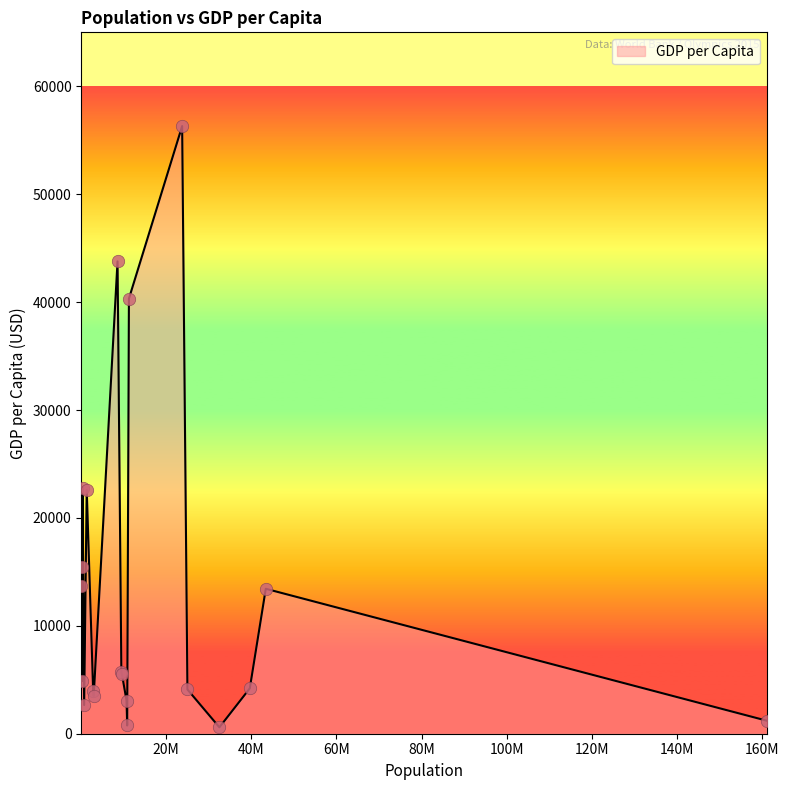

What is the difference between the maximum and minimum values?

55716.6